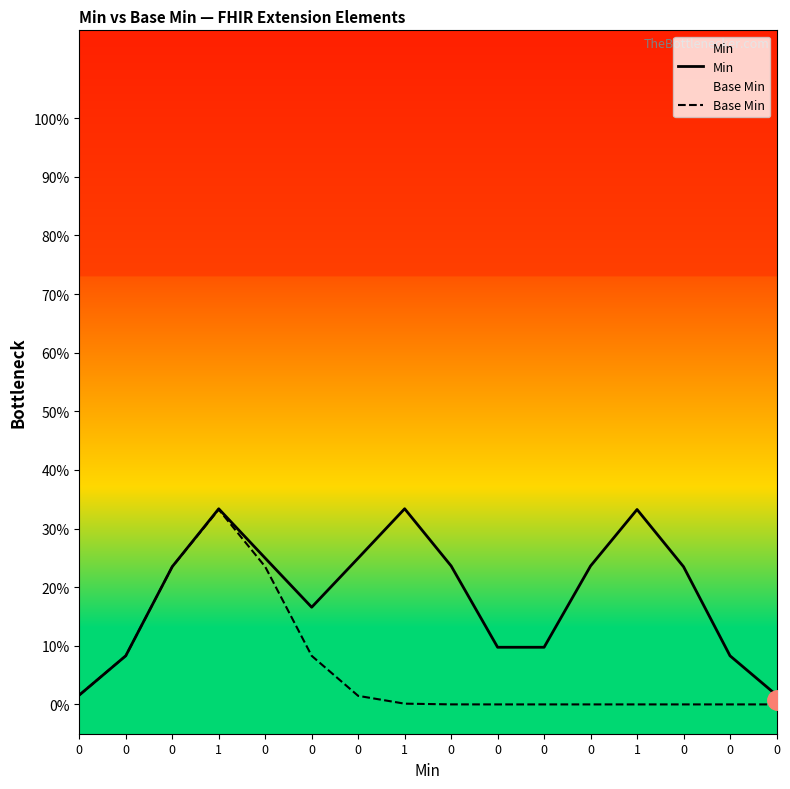

How many distinct data groups are displayed?

2